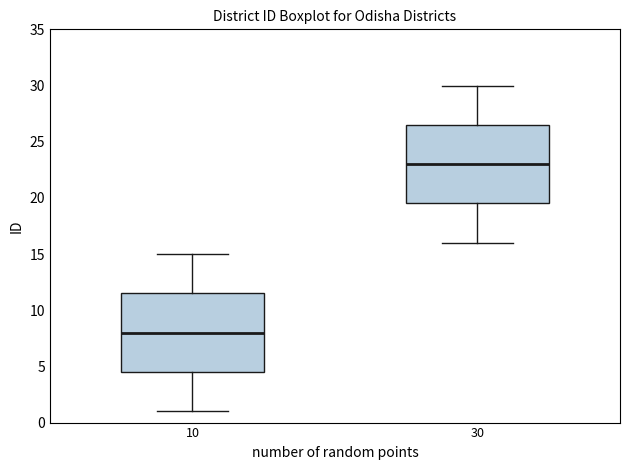

Which box has the lowest median line?

10